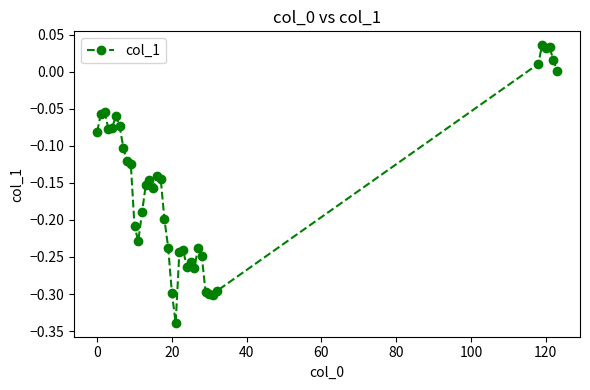

What is the difference between the maximum and minimum values?

0.4